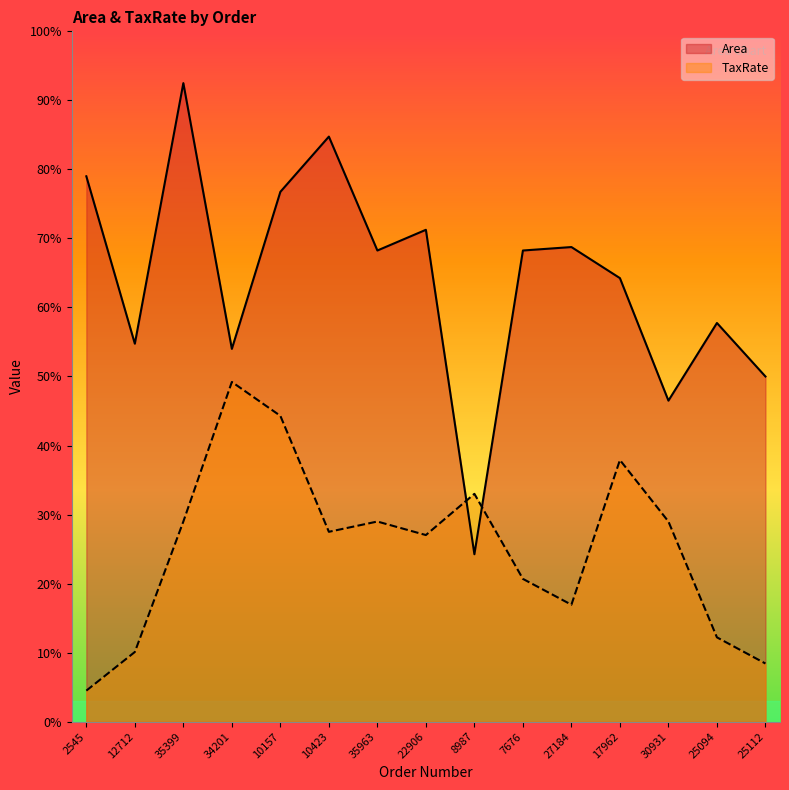

Rank the categories by TaxRate value from lowest to highest.

2545, 25112, 12712, 25094, 27184, 7676, 22906, 10423, 35399, 35963, 30931, 8987, 17962, 10157, 34201